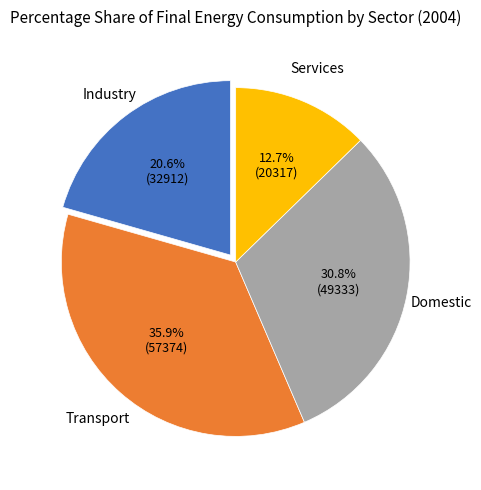

Is there any slice that represents more than half of the pie?

No